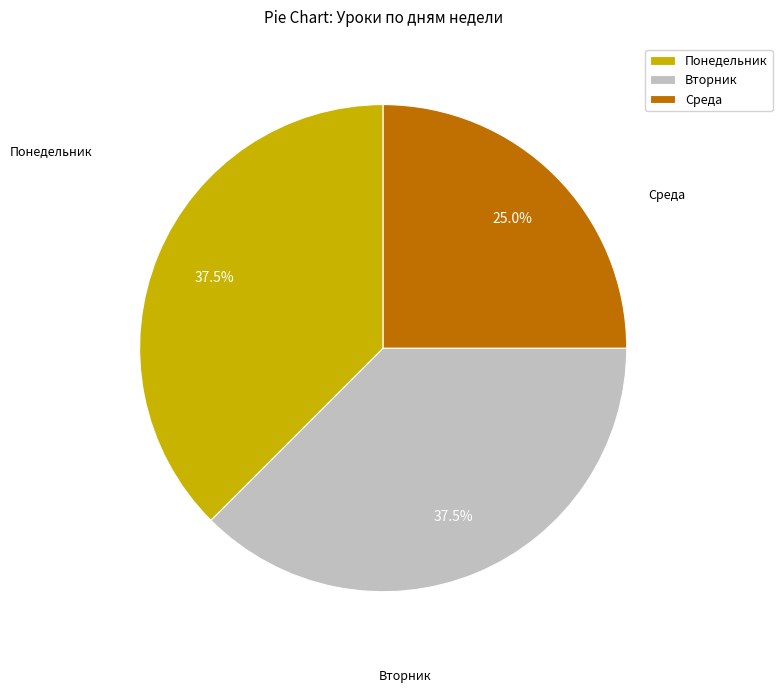

To the nearest percent, what is the average slice percentage?

33%